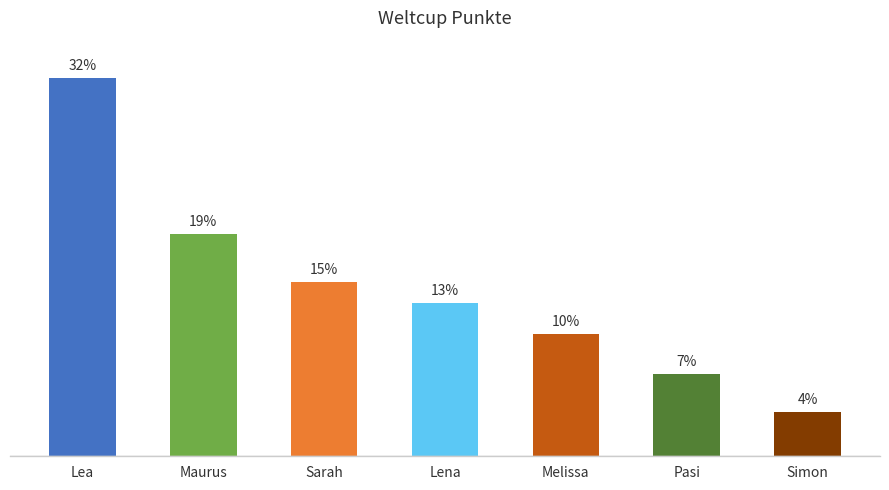

Does the chart contain any negative values?

No